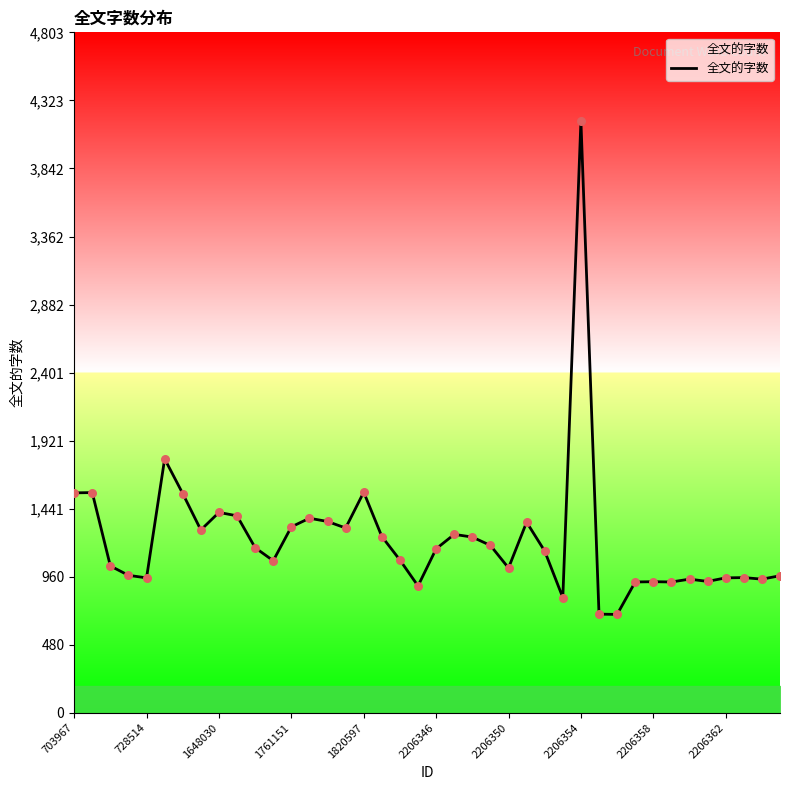

What is the difference between the maximum and minimum values?

3482